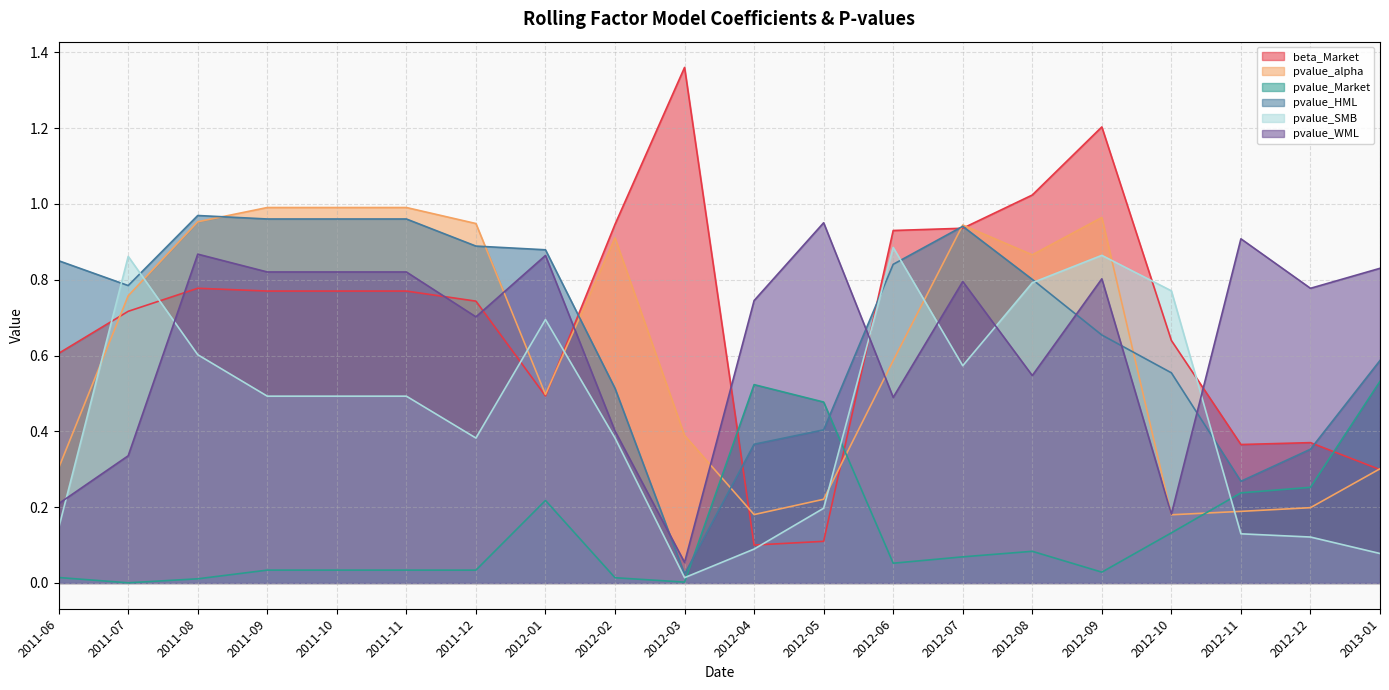

Rank the series by their maximum value, from highest to lowest.

beta_Market, pvalue_alpha, pvalue_HML, pvalue_WML, pvalue_SMB, pvalue_Market